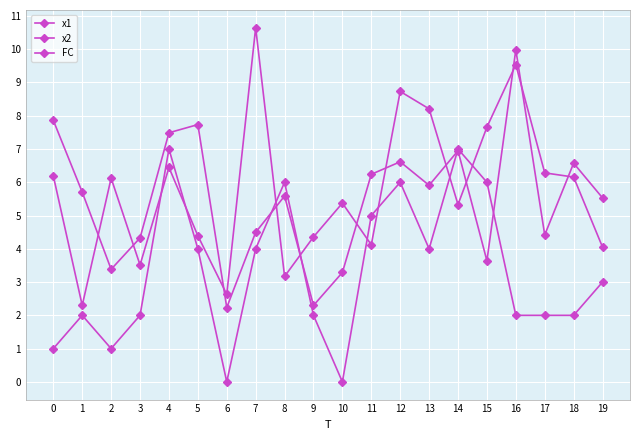

Does the chart have visible grid lines?

Yes